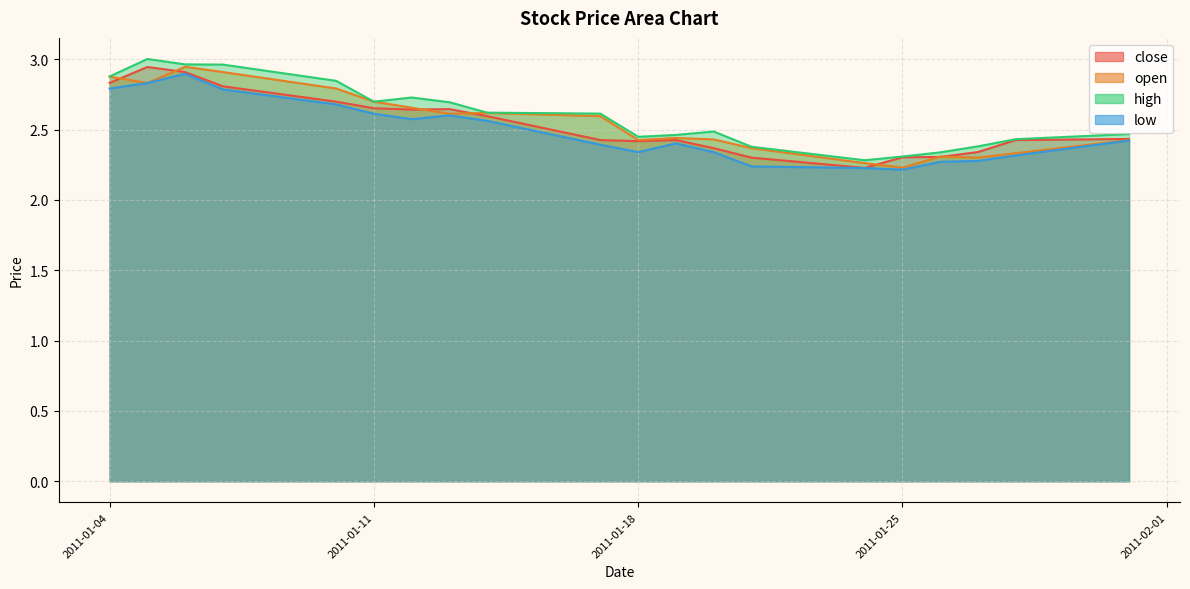

True or false: low has a value of 3.7 at 2011-01-05.

False